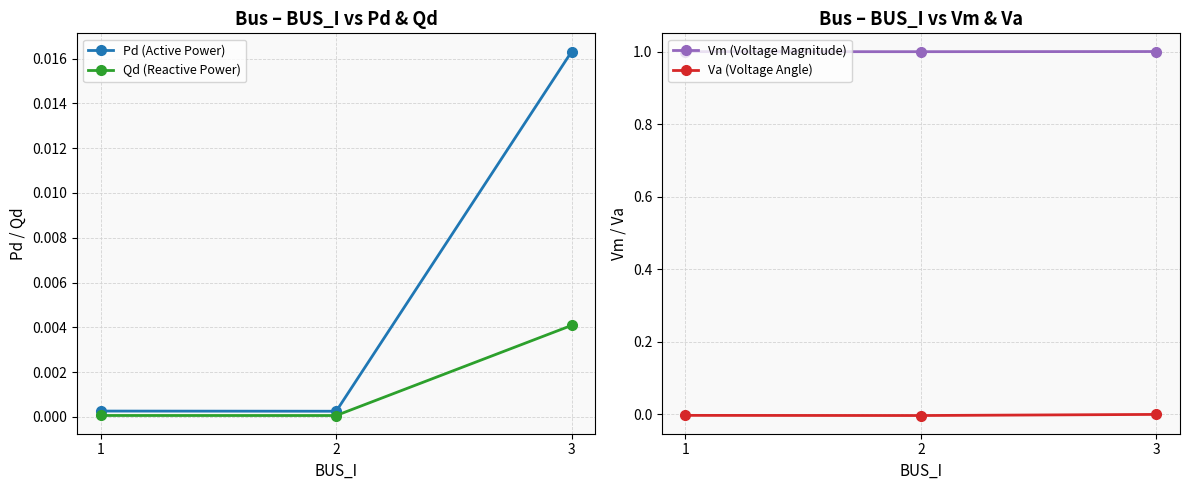

Rank the categories by Va (Voltage Angle) value from lowest to highest.

2, 1, 3